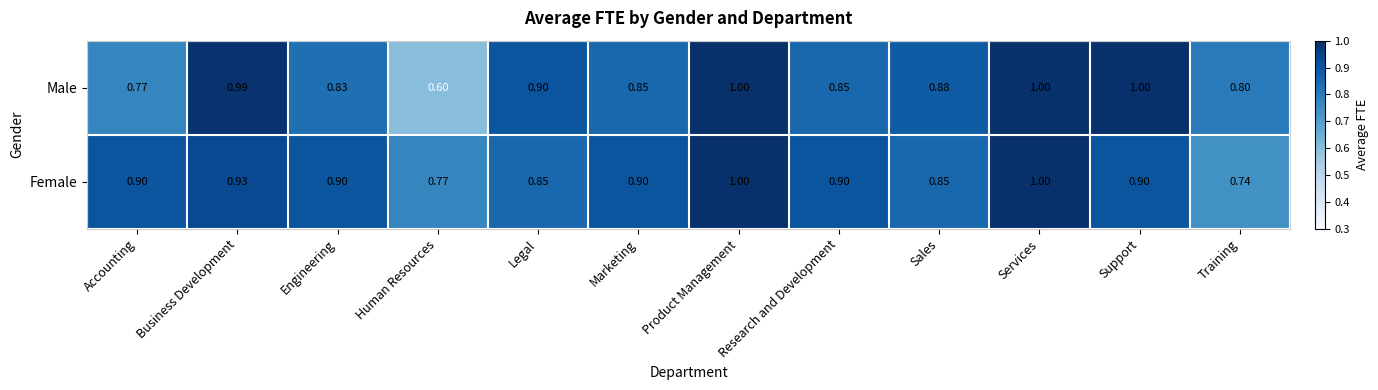

What is the spread (max minus min) of values at Training?

0.1